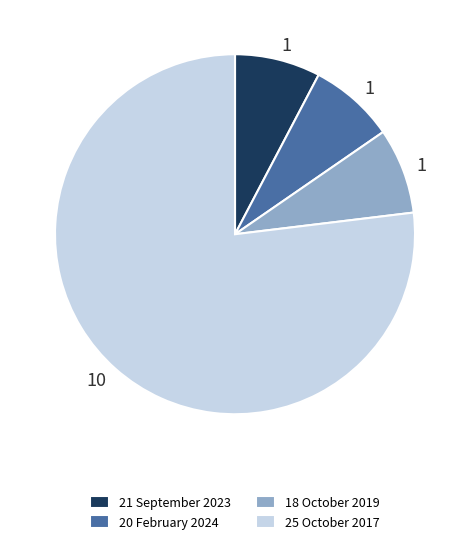

Do 25 October 2017 and 18 October 2019 together represent more than half of the pie?

Yes